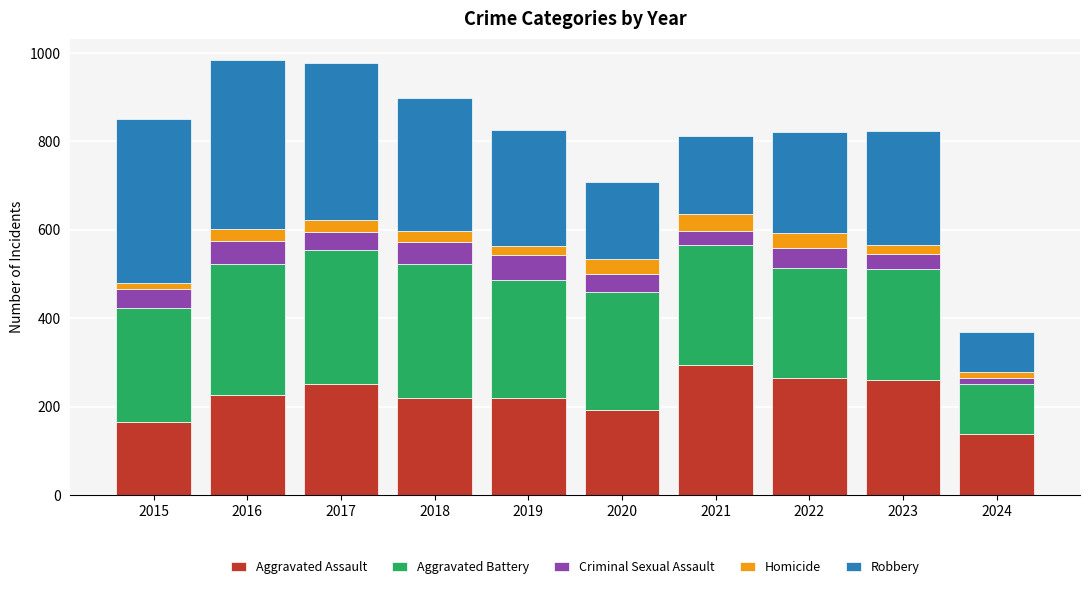

What is the average value of the Aggravated Assault series?

223